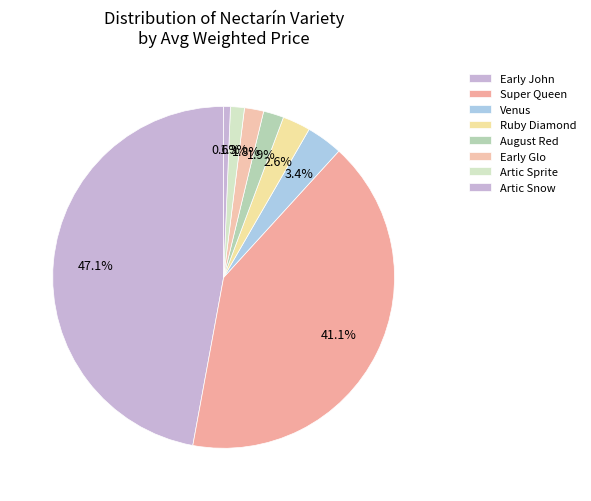

What percentage is NOT represented by Venus?

96.6%